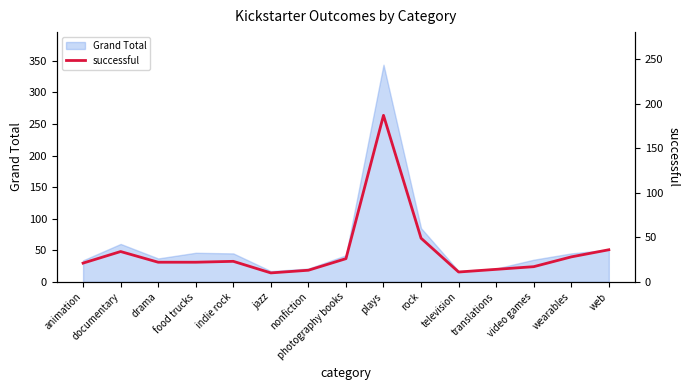

At which category does the chart reach its peak across all series?

plays